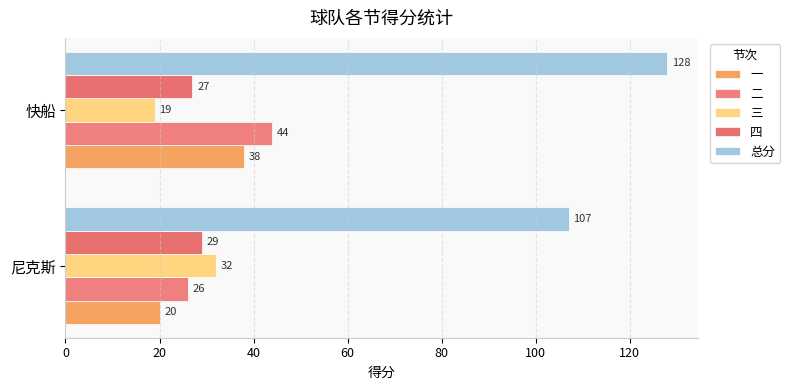

What is the average value of the 二 series?

35